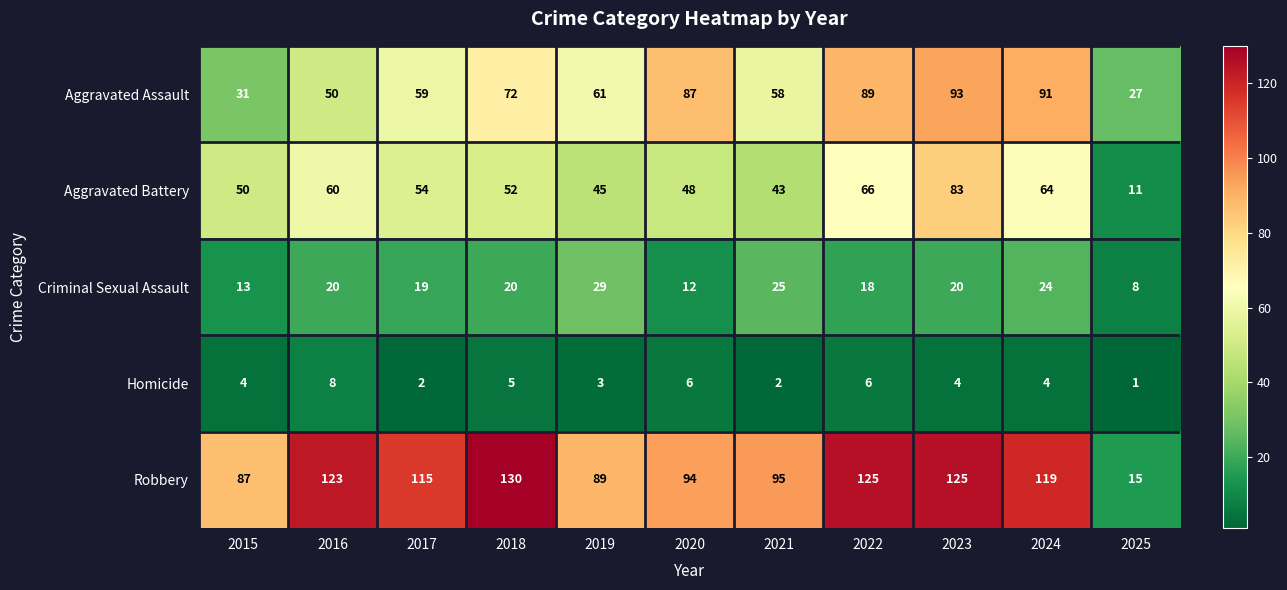

Which series has the largest range (max minus min)?

Robbery